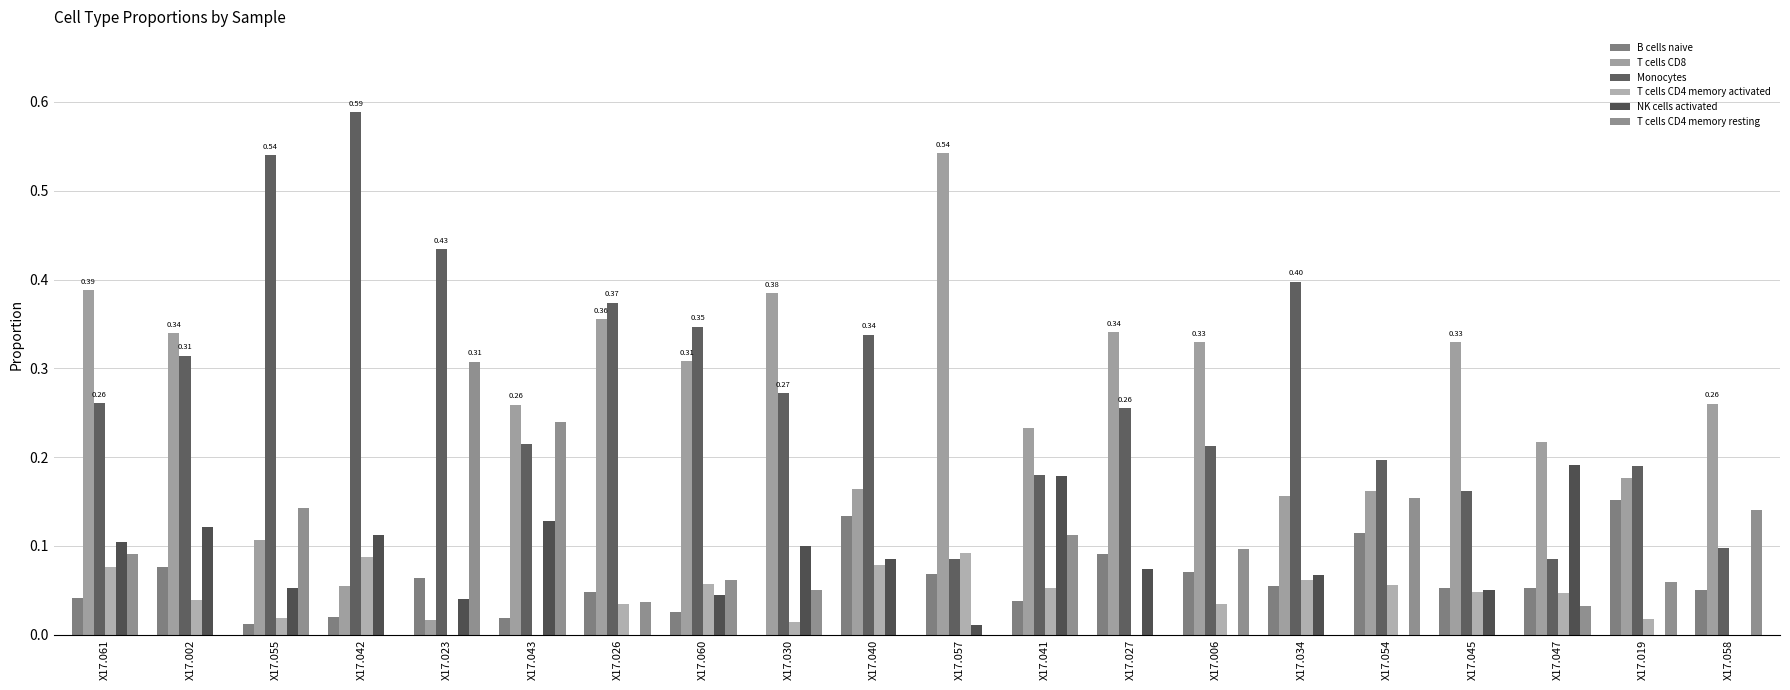

How many groups of bars are there?

20